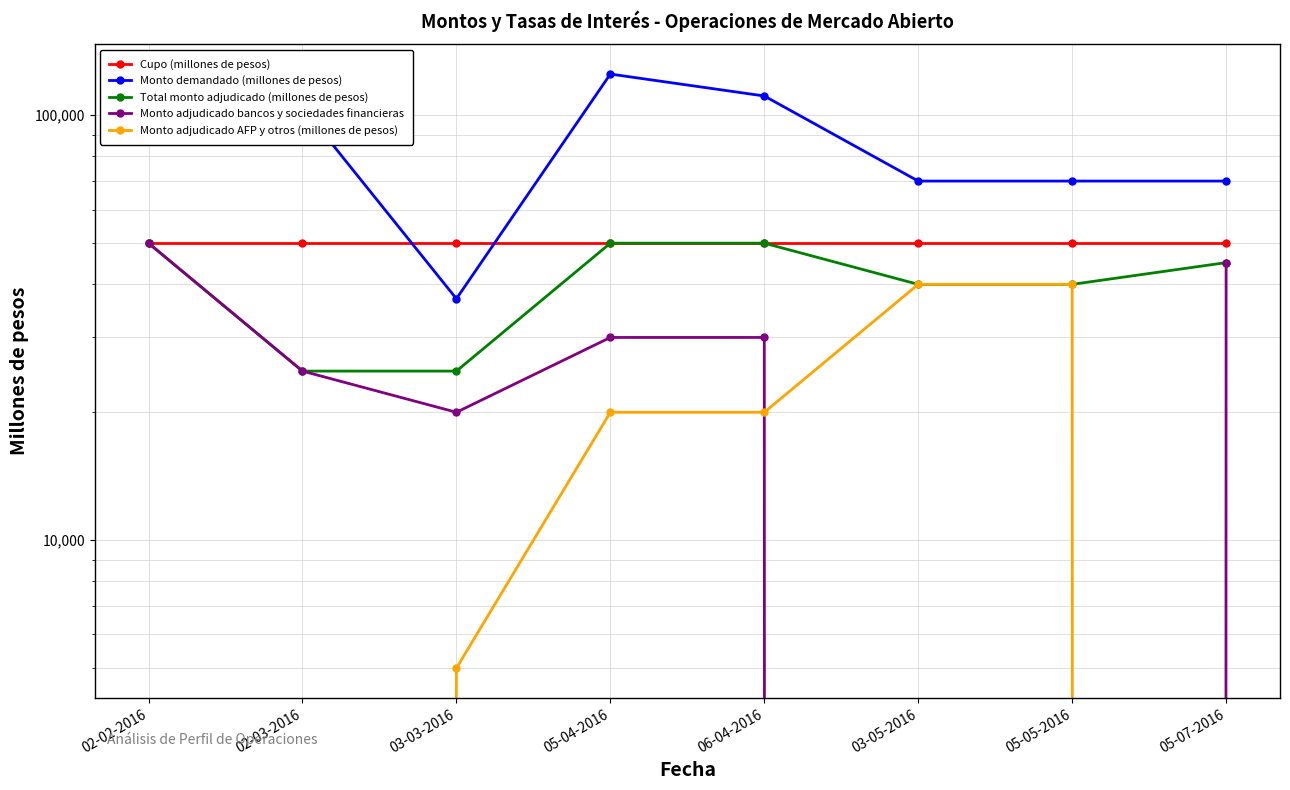

List the labels in order of Cupo (millones de pesos) value, smallest first.

02-02-2016, 02-03-2016, 03-03-2016, 05-04-2016, 06-04-2016, 03-05-2016, 05-05-2016, 05-07-2016